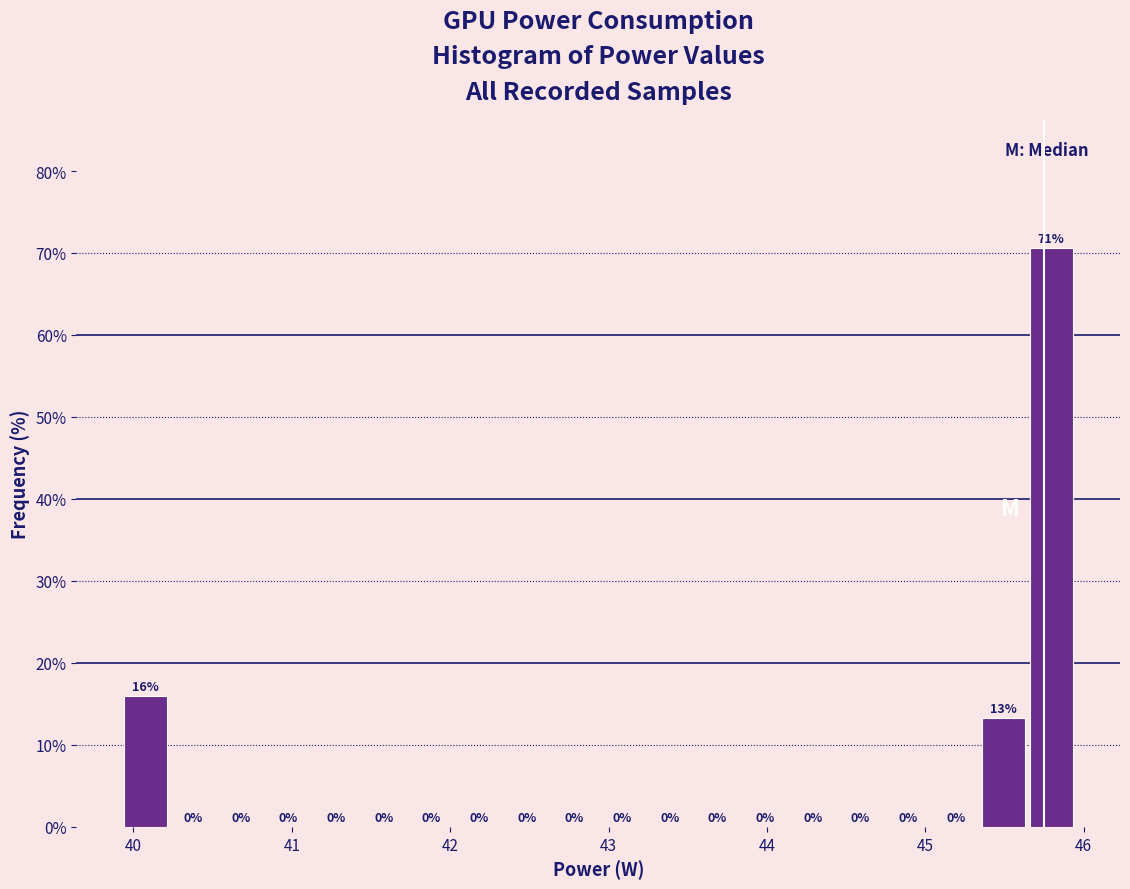

Read against the x-axis, roughly where is the centre of the tallest bar?

45.8